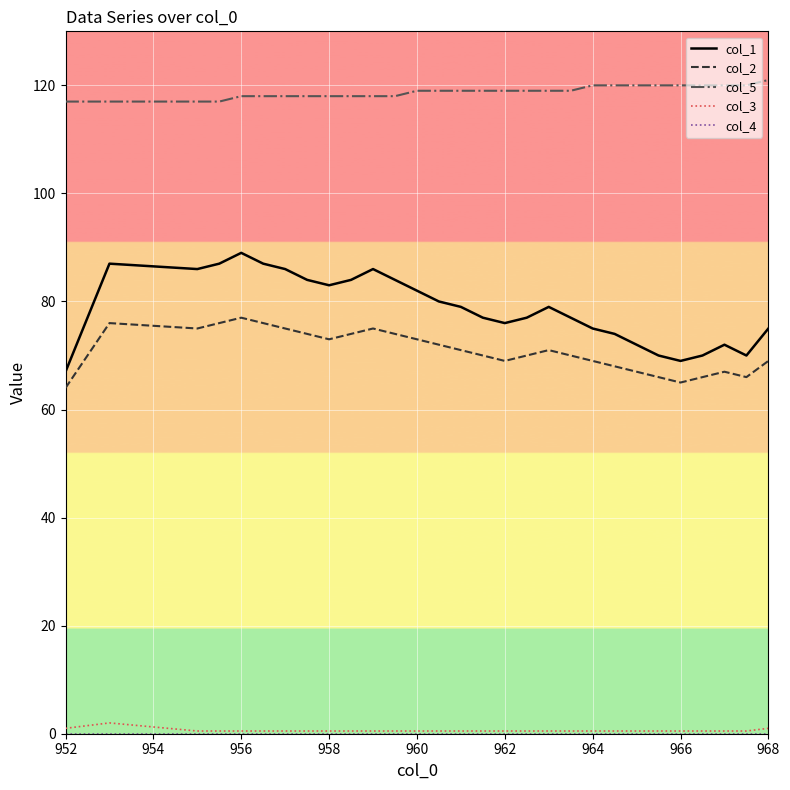

What is the greatest value displayed?

121.0